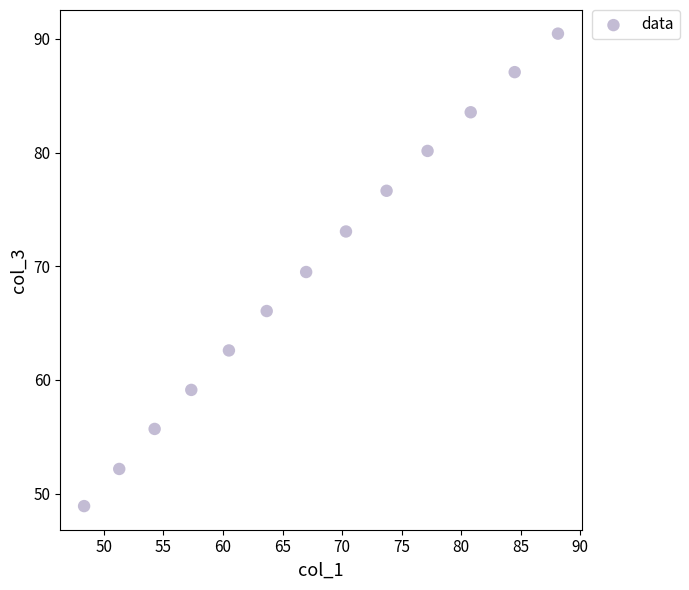

What is the range of Y values (max minus min)?

41.5